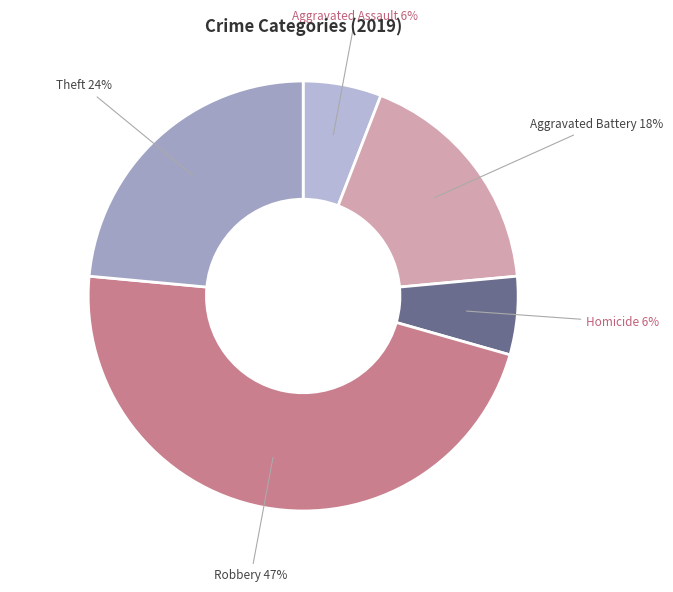

Is there a majority slice in this chart?

No